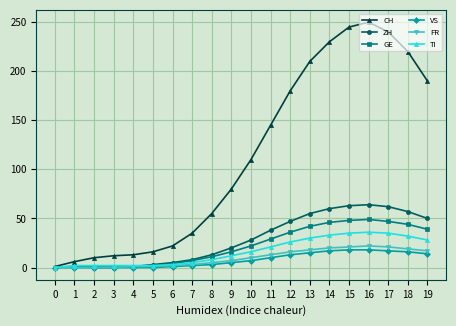

Is it true that CH equals 148 at 10?

False